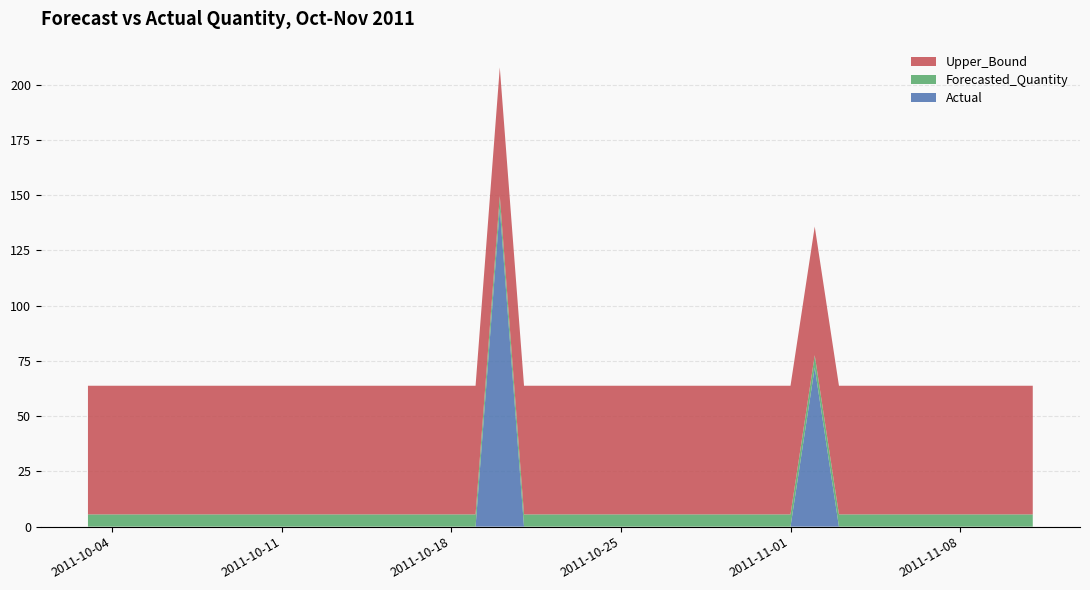

Reading left to right, transcribe all the data shown in this chart.

Actual: 0.0	0.0	0.0	0.0	0.0	0.0	0.0	0.0	0.0	0.0	0.0	0.0	0.0	0.0	0.0	0.0	0.0	144.0	0.0	0.0	0.0	0.0	0.0	0.0	0.0	0.0	0.0	0.0	0.0	0.0	72.0	0.0	0.0	0.0	0.0	0.0	0.0	0.0	0.0	0.0
Forecasted_Quantity: 5.5	5.5	5.5	5.5	5.5	5.5	5.5	5.5	5.5	5.5	5.5	5.5	5.5	5.5	5.5	5.5	5.5	5.5	5.5	5.5	5.5	5.5	5.5	5.5	5.5	5.5	5.5	5.5	5.5	5.5	5.5	5.5	5.5	5.5	5.5	5.5	5.5	5.5	5.5	5.5
Upper_Bound: 58.2	58.2	58.2	58.2	58.2	58.2	58.2	58.2	58.2	58.2	58.2	58.2	58.2	58.2	58.2	58.2	58.2	58.2	58.2	58.2	58.2	58.2	58.2	58.2	58.2	58.2	58.2	58.2	58.2	58.2	58.2	58.2	58.2	58.2	58.2	58.2	58.2	58.2	58.2	58.2